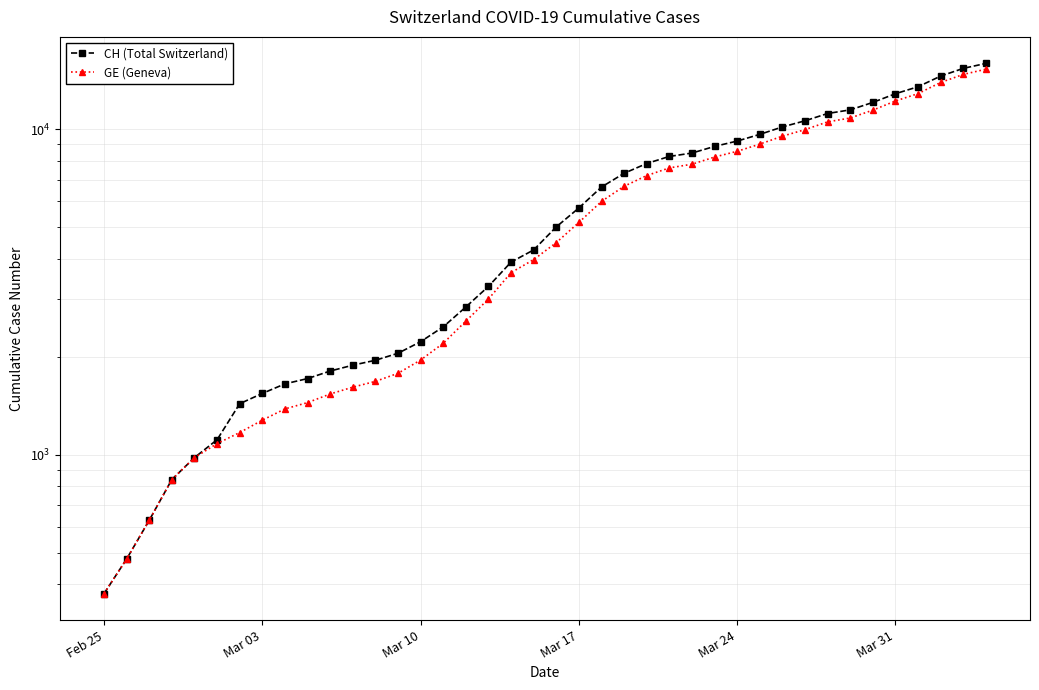

Does the chart have visible grid lines?

Yes